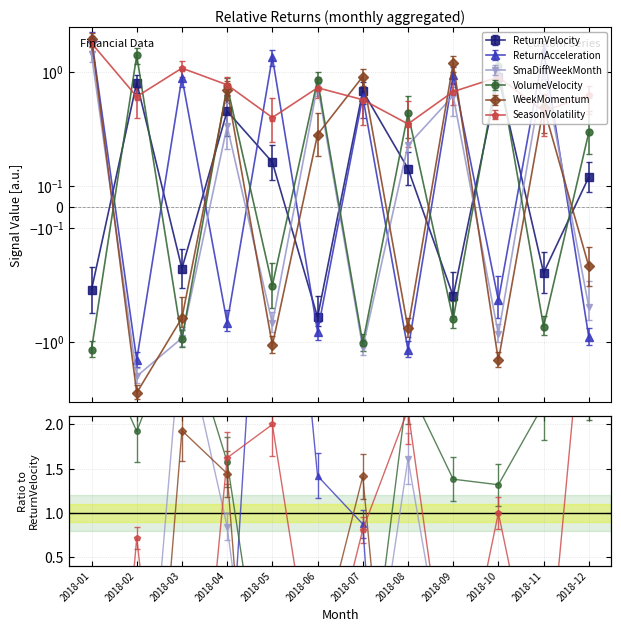

Is it true that WeekMomentum equals 1.9 at 2018-09?

False